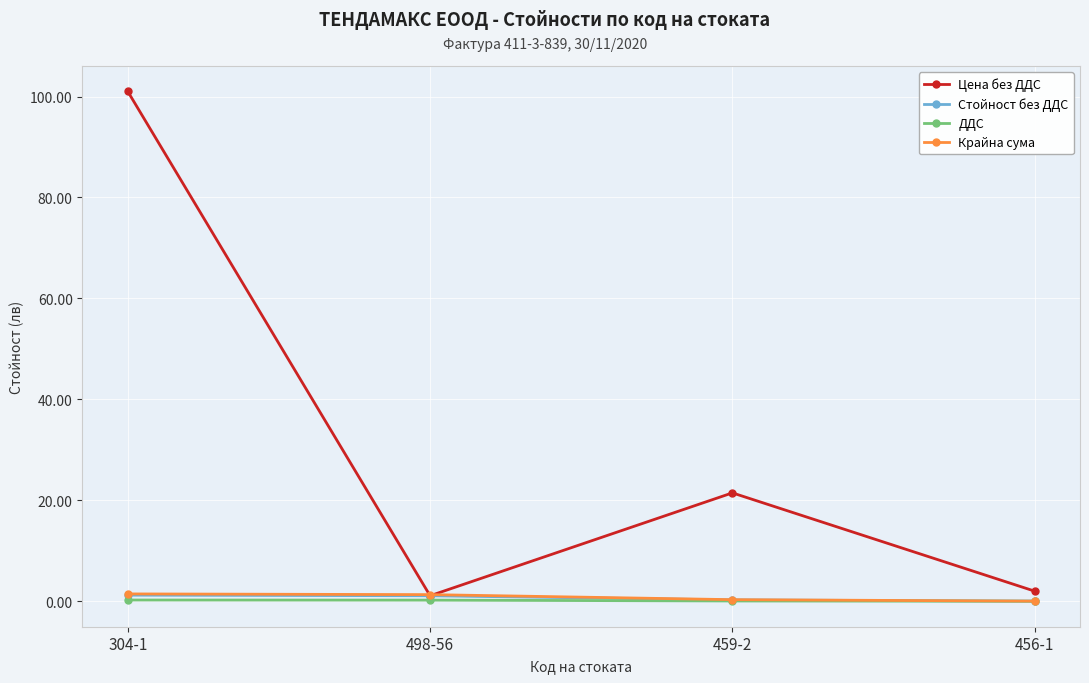

What is the maximum value shown in the chart?

101.0